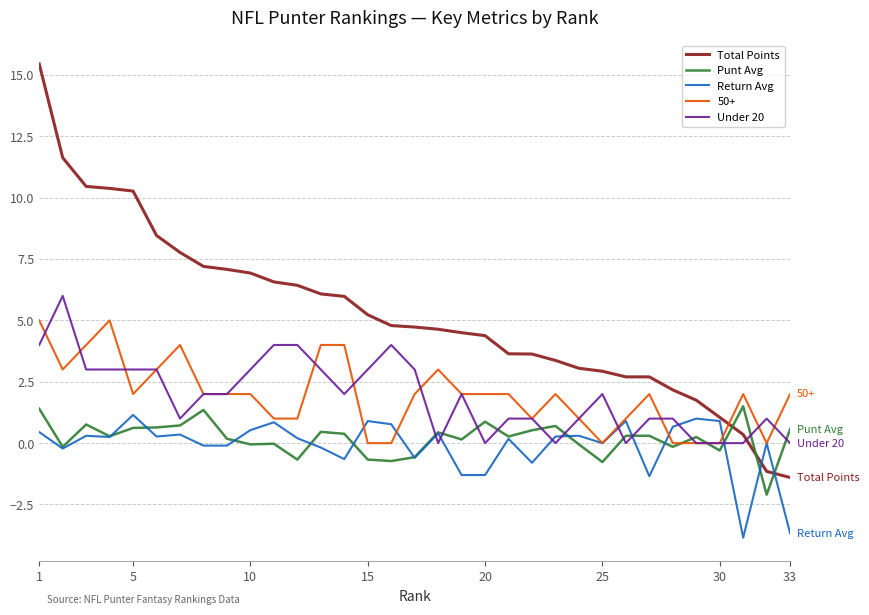

Does the chart have visible grid lines?

Yes